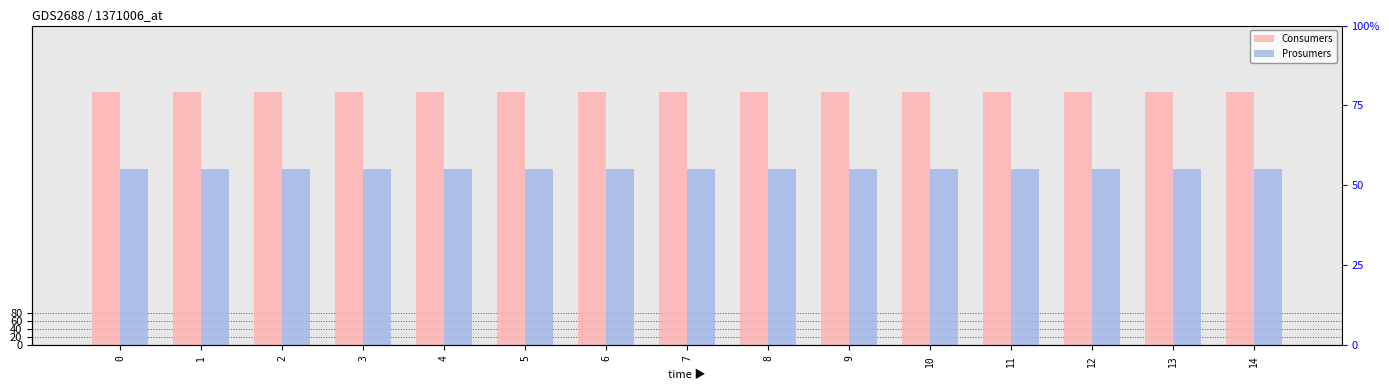

Which series has the largest total across all categories?

Consumers